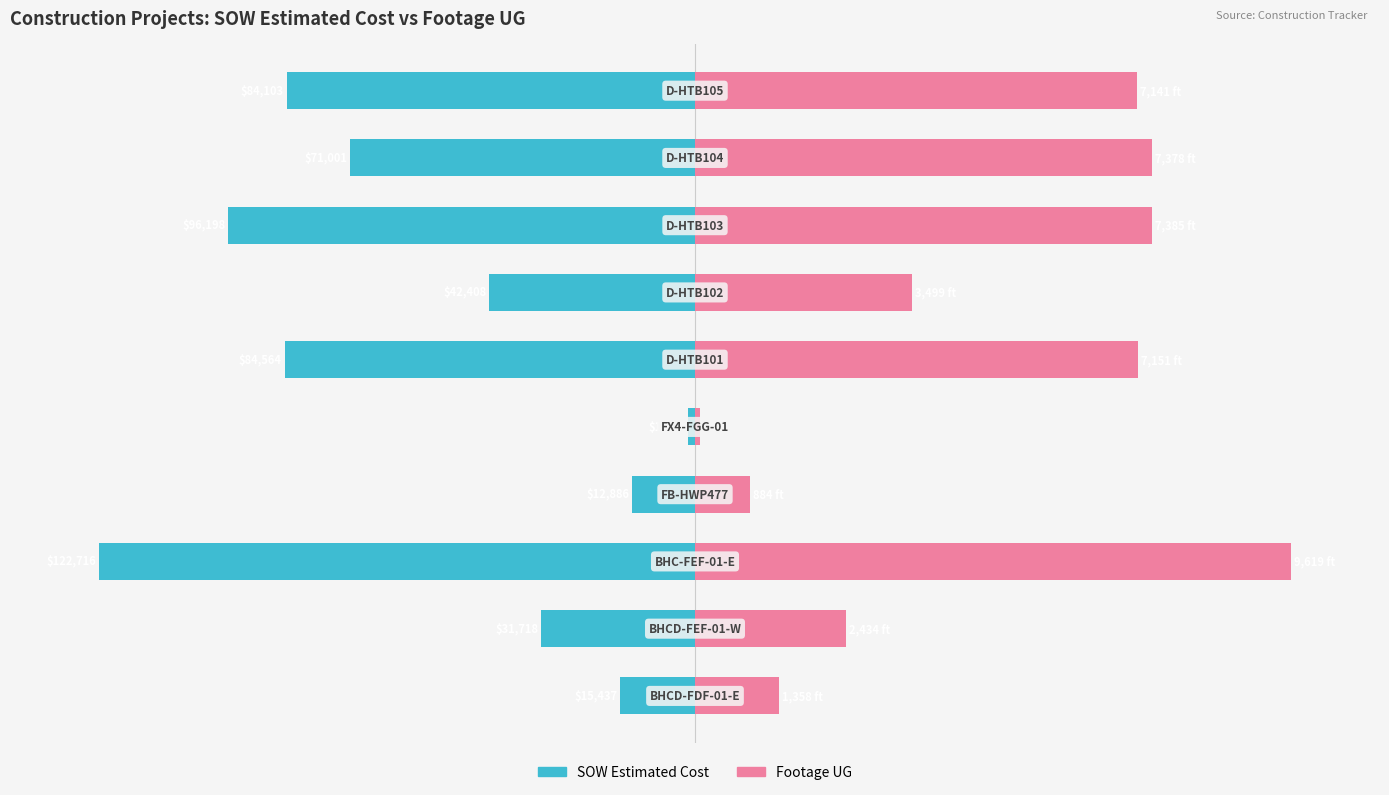

How many values in the SOW Estimated Cost series exceed -34?

4